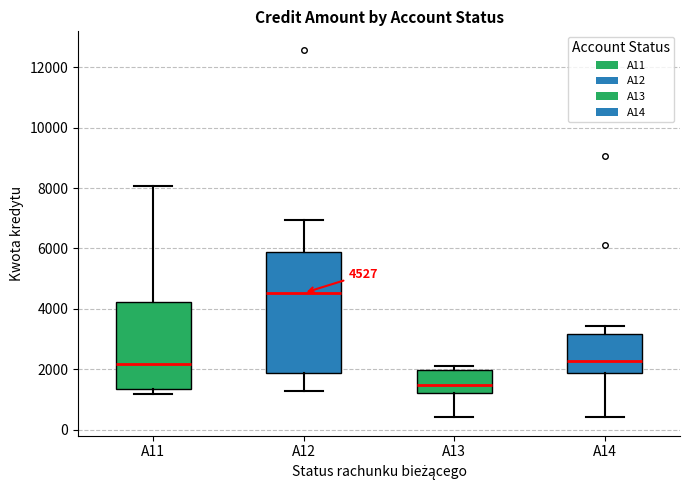

Comparing the boxes themselves (not the whiskers), which one is the tallest?

A12